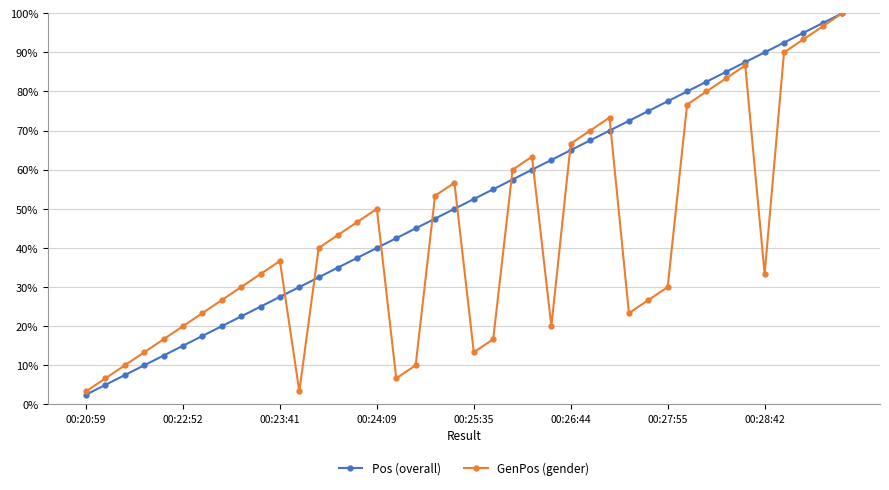

Does the chart have visible grid lines?

Yes